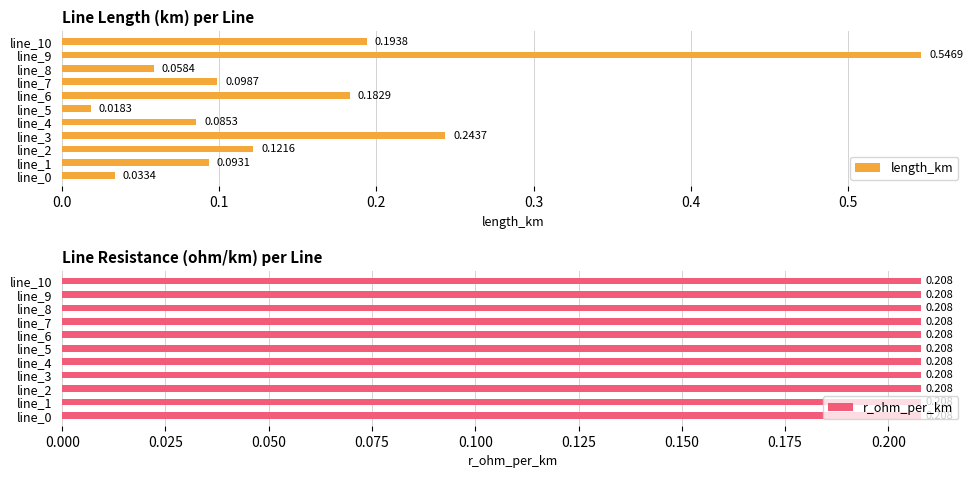

The length_km series shows 0.7 at line_9. True or false?

False